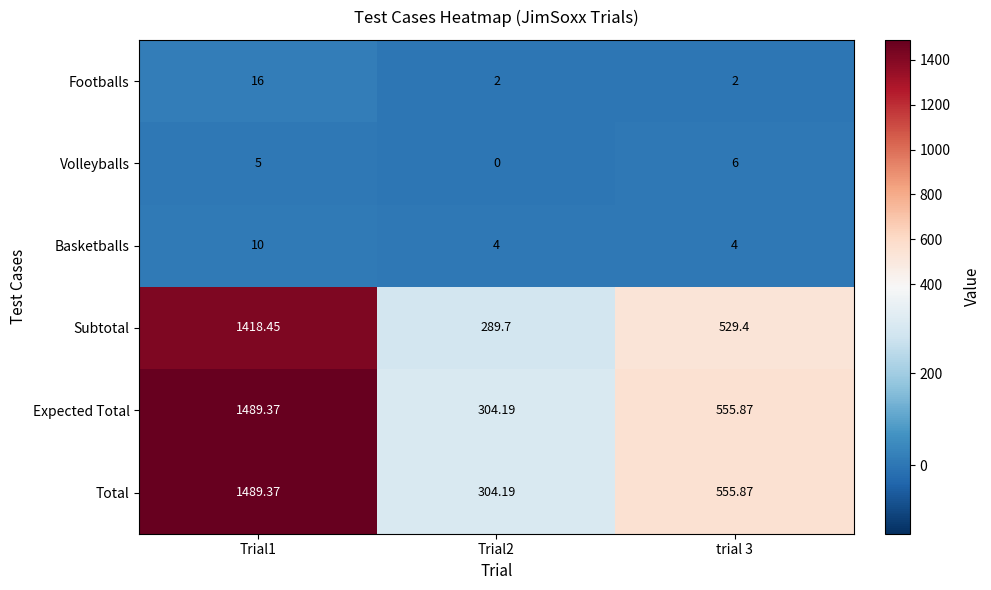

At how many categories does at least one series exceed 263?

3